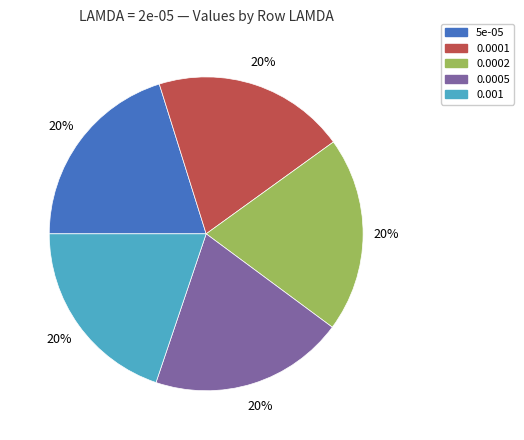

Does any single category account for the majority?

No